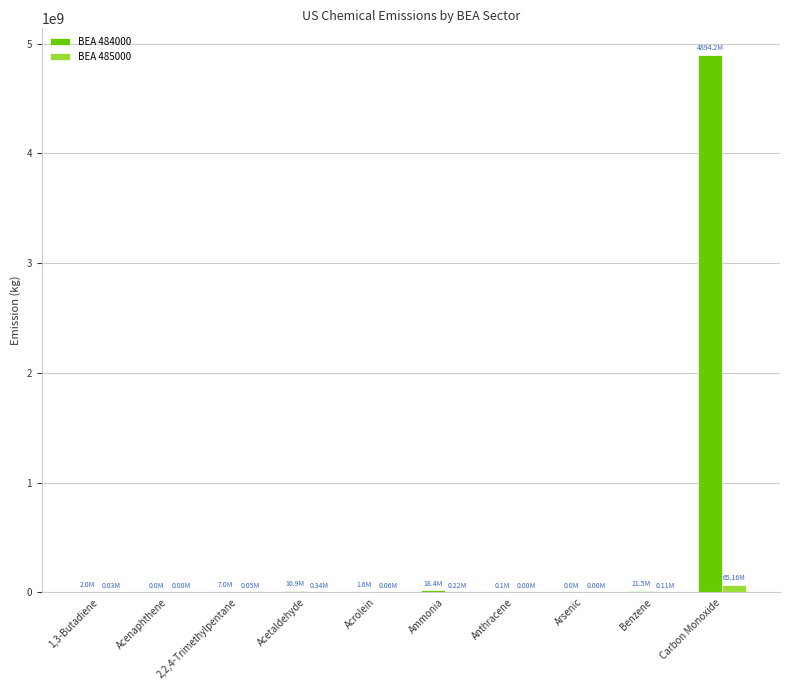

What is the sum of the BEA 485000 values at Arsenic and Ammonia?

216090.9